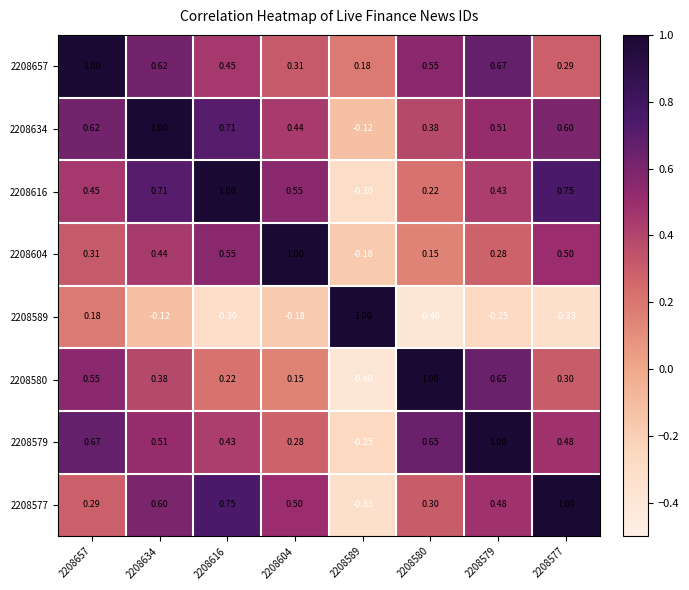

Is the value of 2208589 at 2208616 greater than the value of 2208579 at 2208604?

No